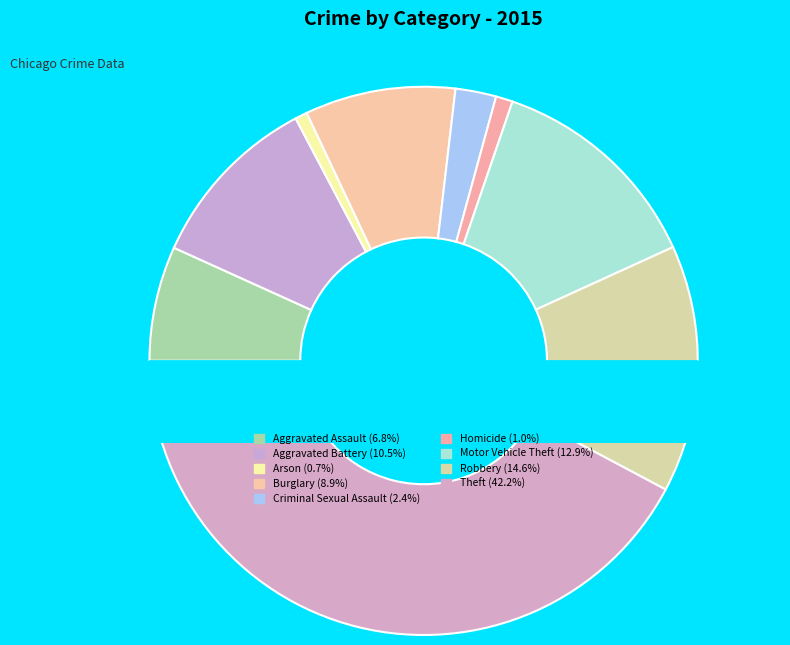

The Homicide slice represents 8% of the pie. True or false?

False